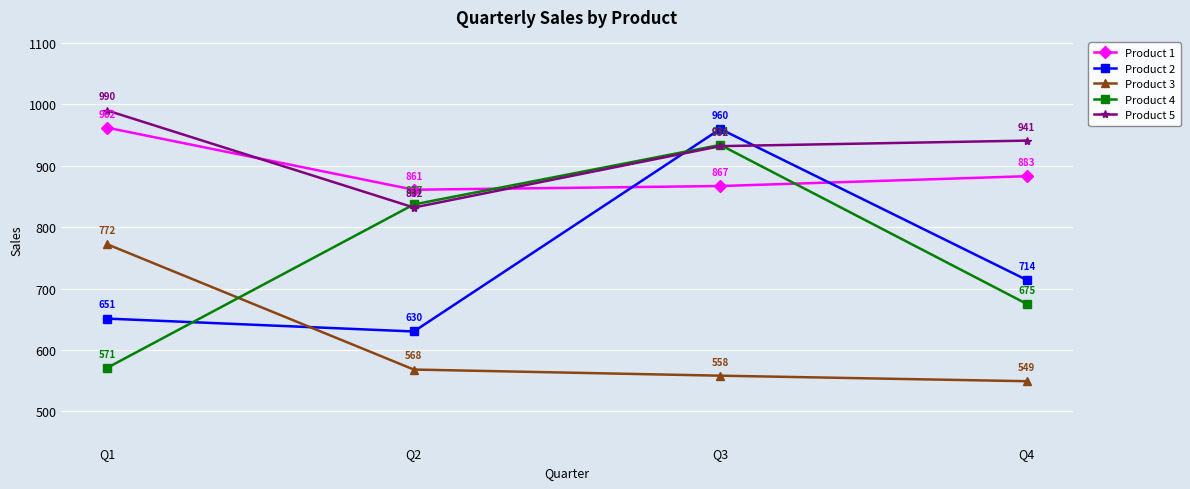

Between Q1 and Q4, which series saw the biggest shift?

Product 3